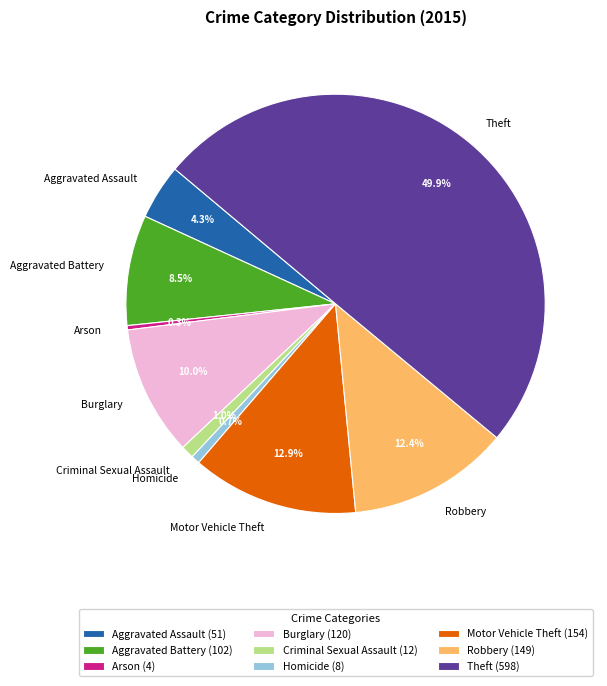

Do Homicide and Arson together represent more than half of the pie?

No